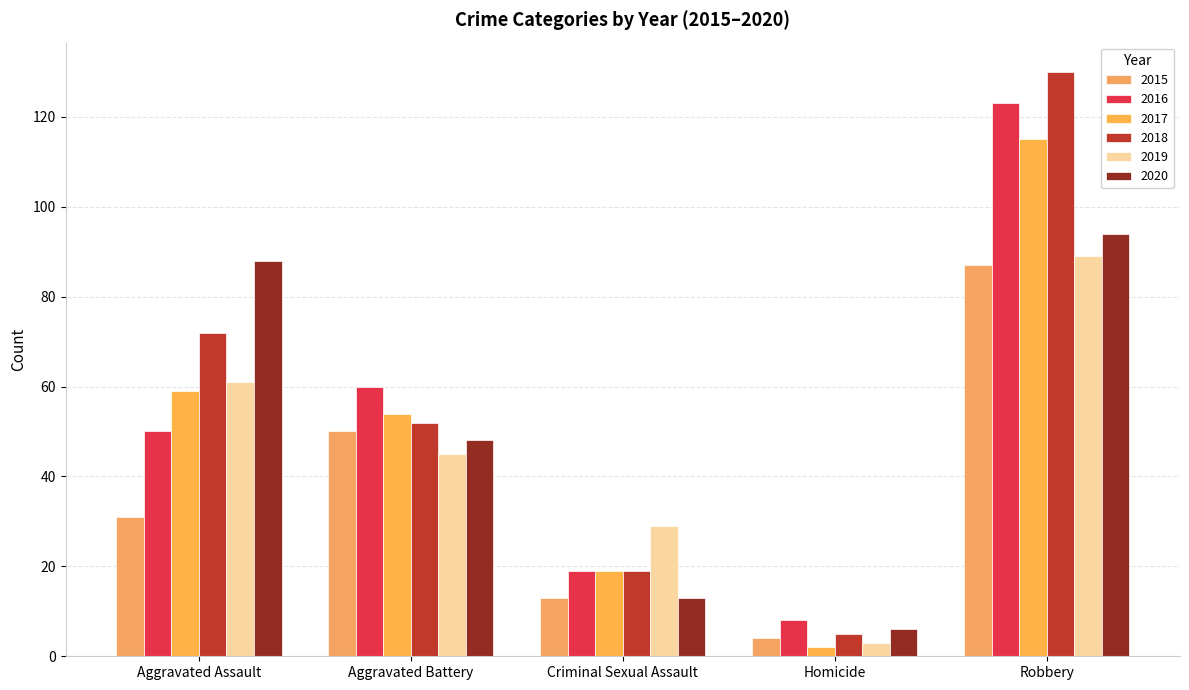

How many distinct data groups are displayed?

6